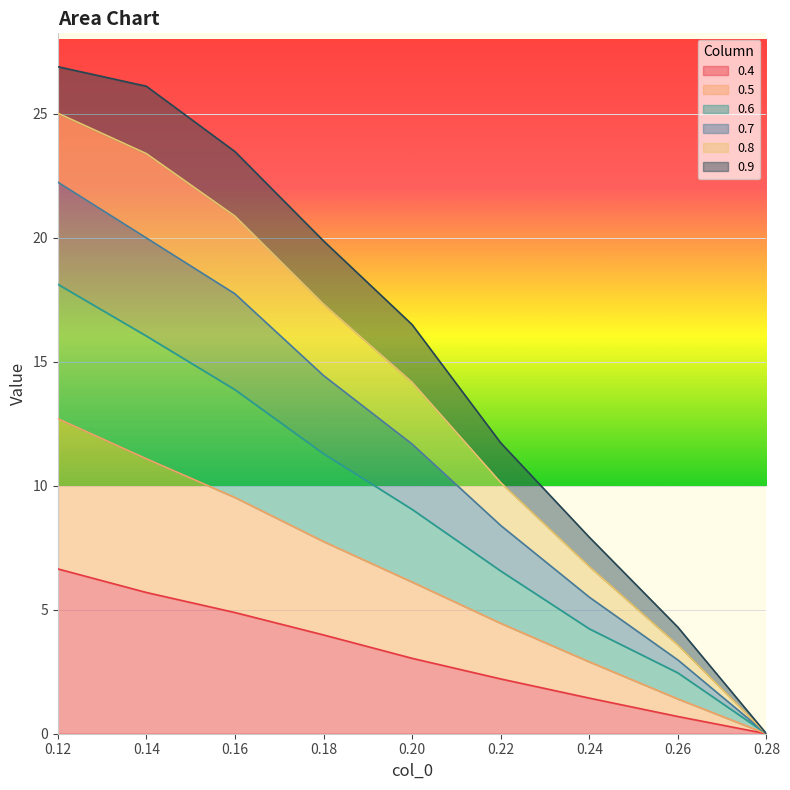

How many data points does each series have?

9